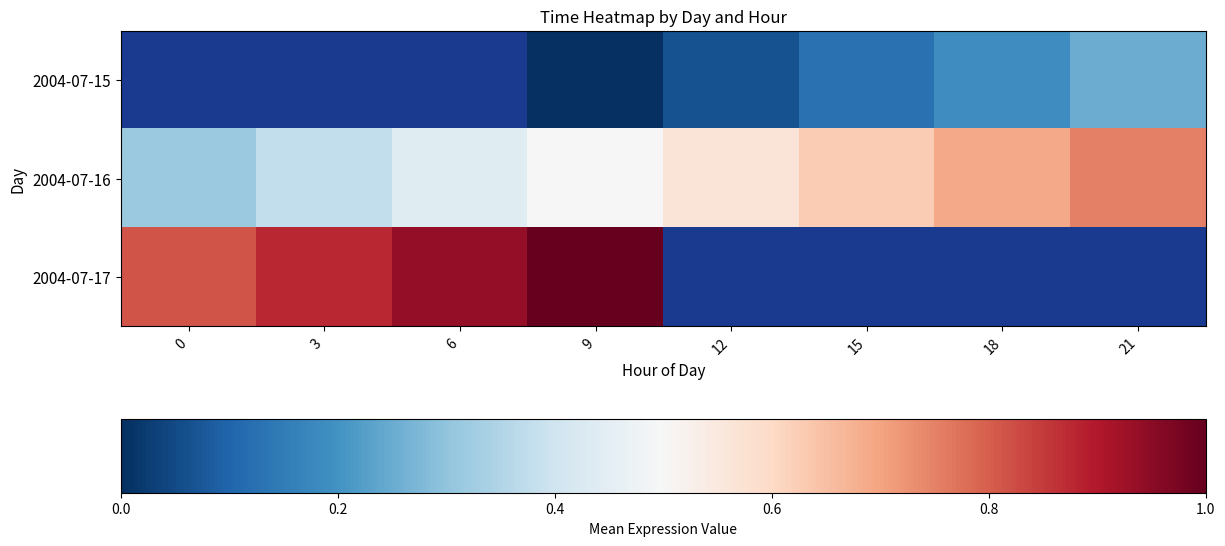

True or false: 2004-07-16 has a value of 0.1 at 0.

False